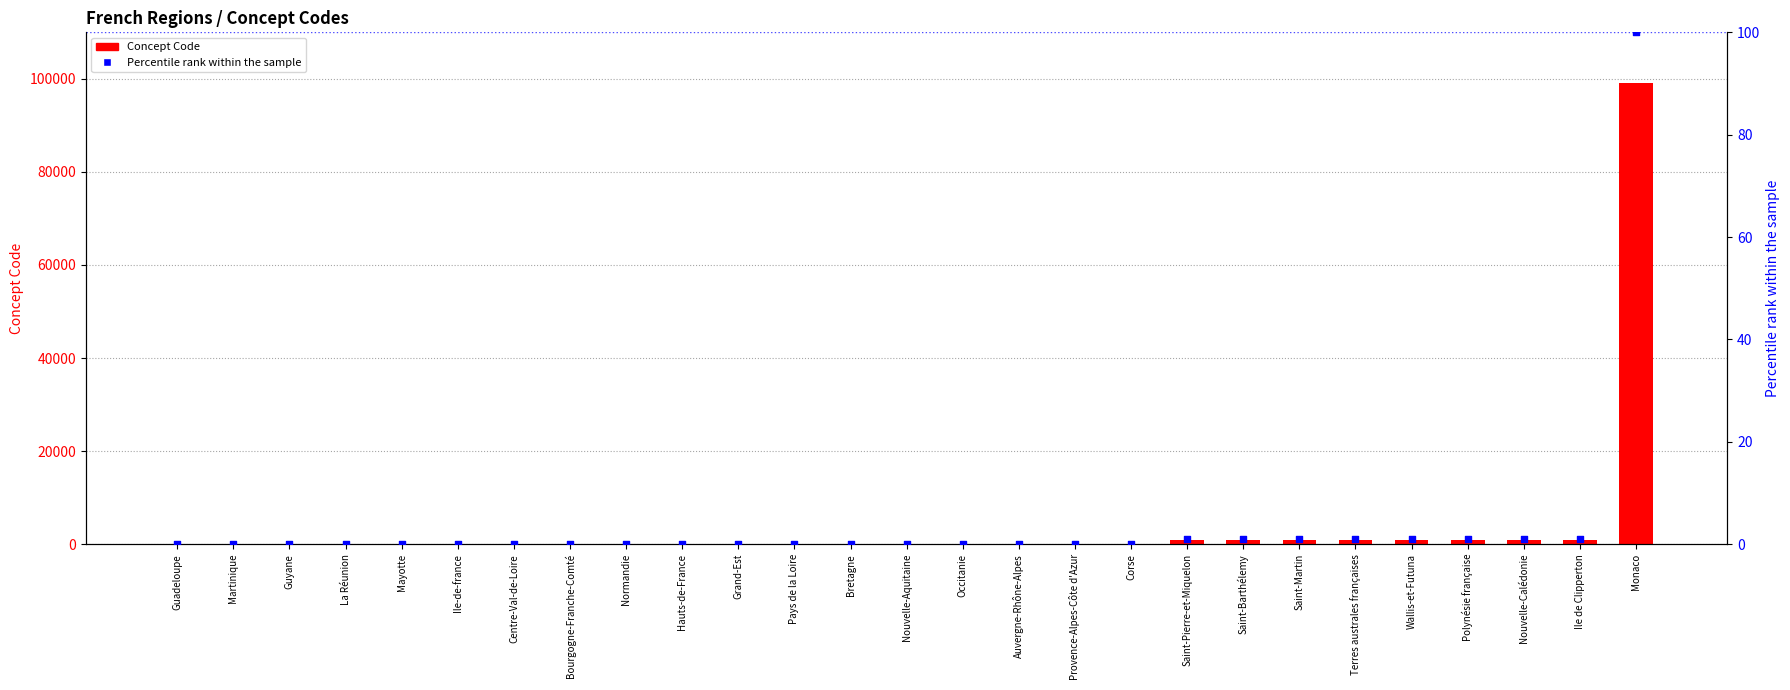

Which series has the largest total across all categories?

Concept Code